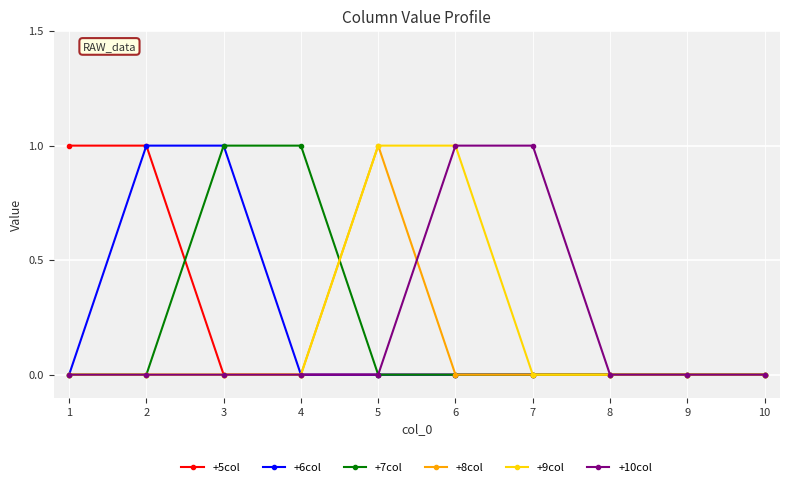

The value of +5col at 4 is 0. True or false?

True